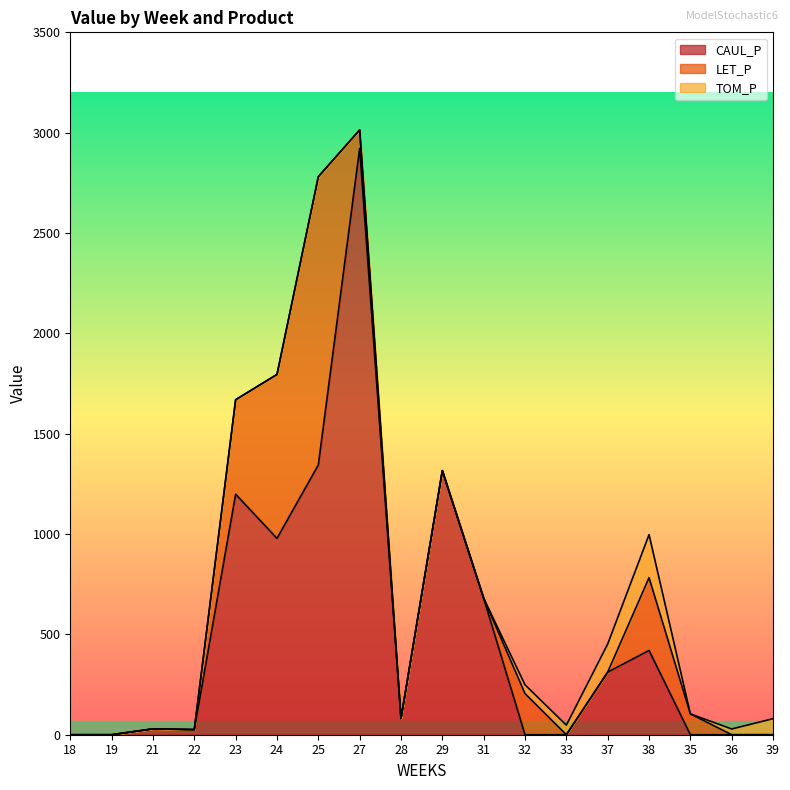

Is it true that LET_P equals 0.0 at 19?

True